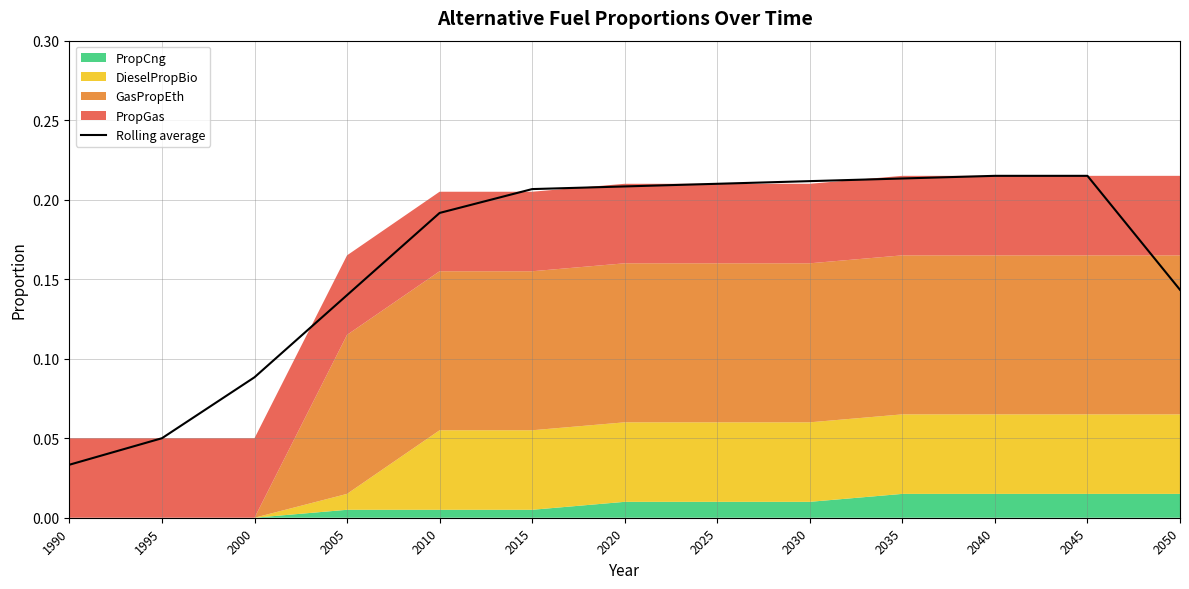

How many lines are shown in the chart?

1